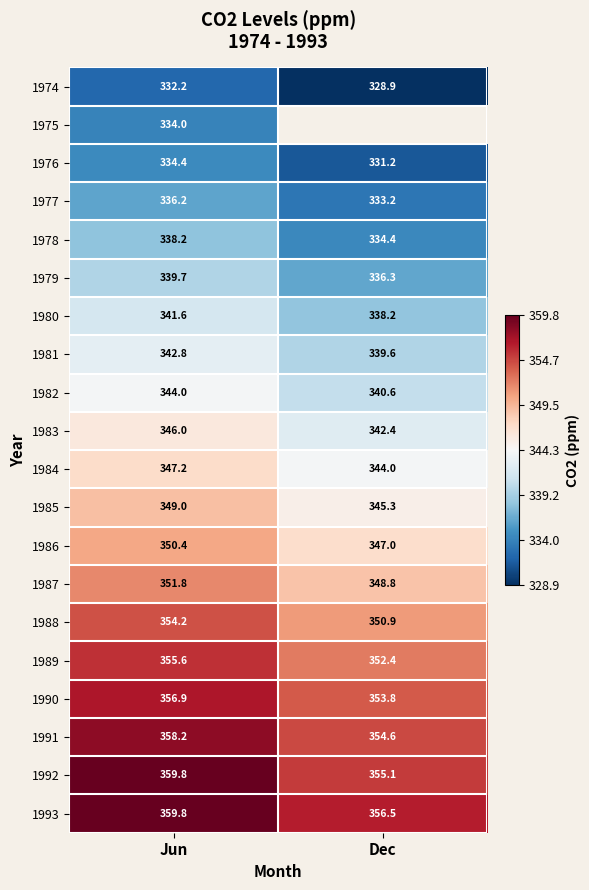

What value does the 1984 series have at Jun?

347.2